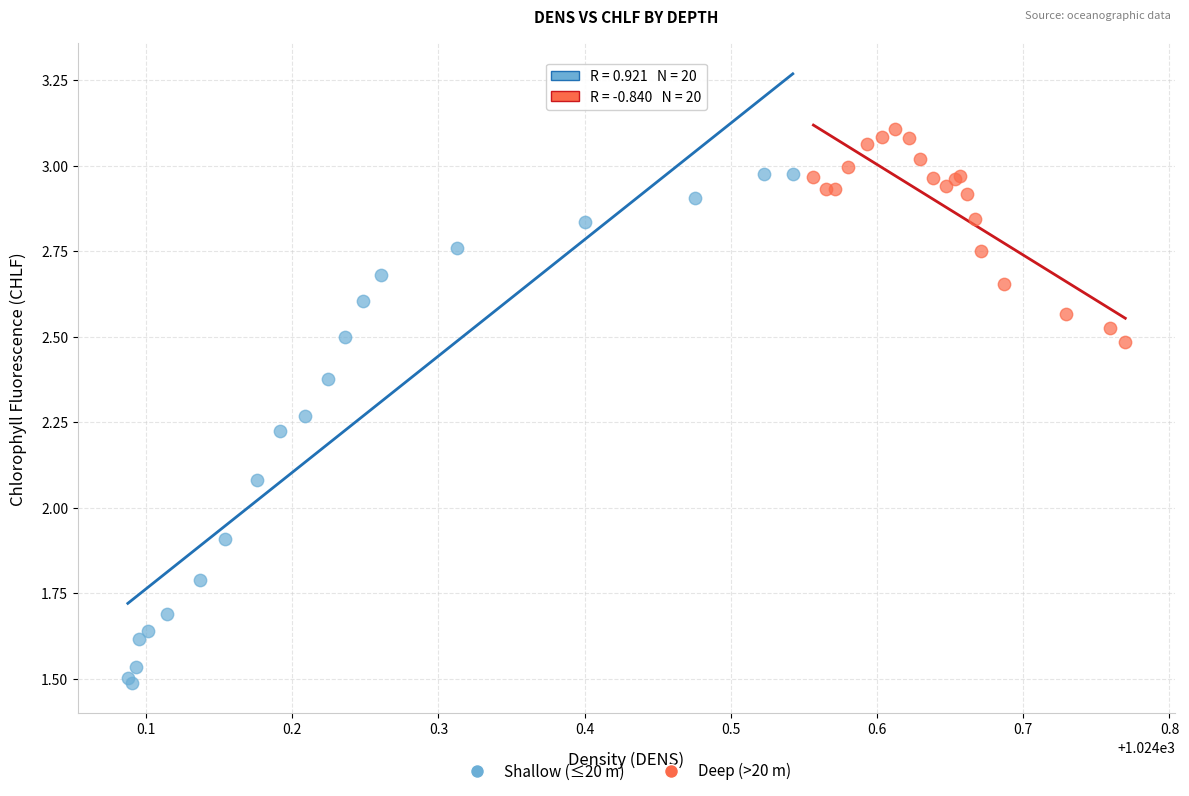

Which series reaches the maximum Y coordinate?

Deep (>20 m)